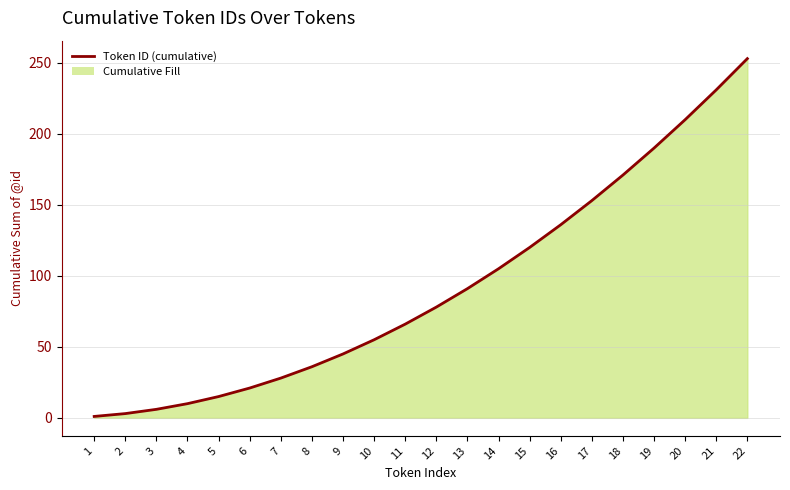

Which has a higher value, 5 or 19?

19